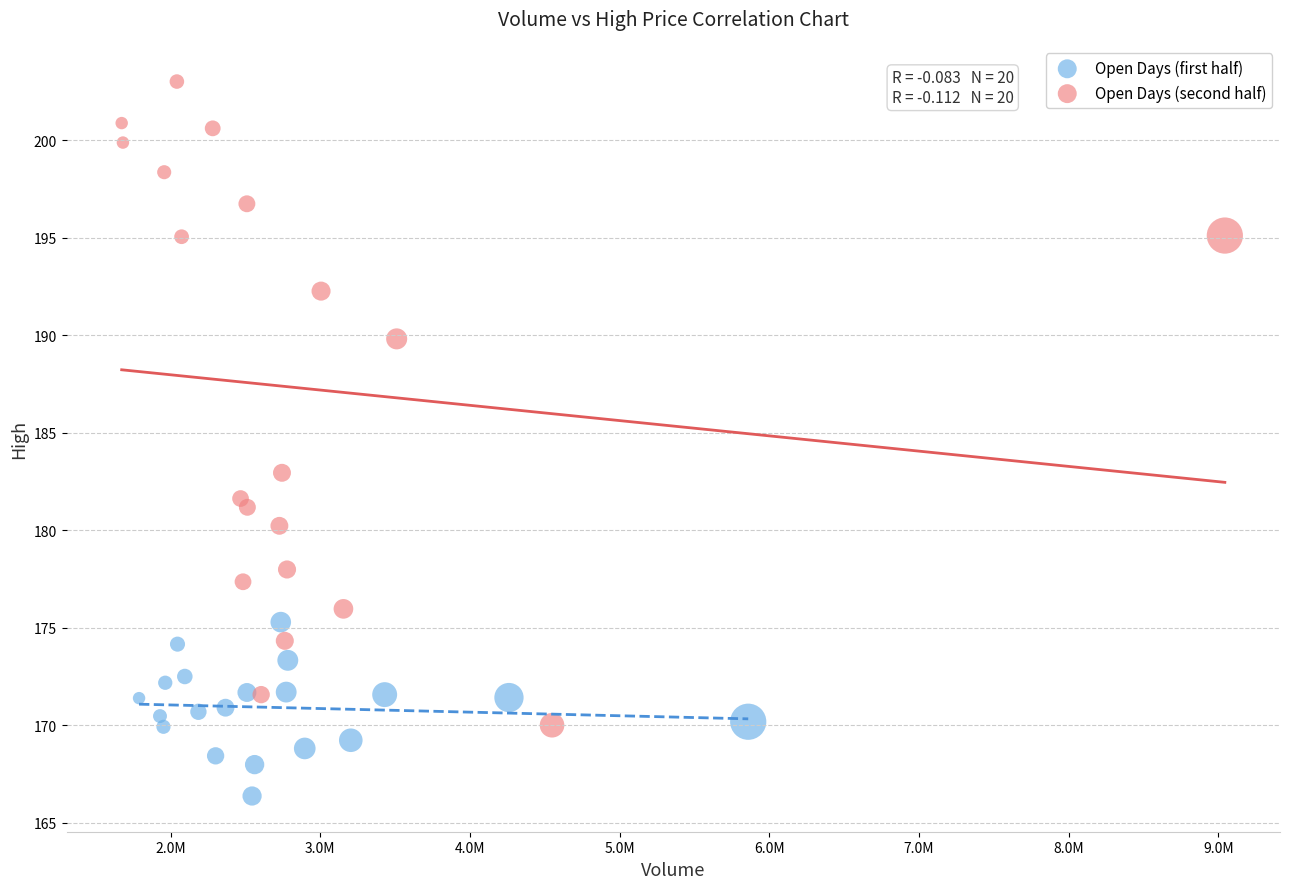

Which series contains the lowest Y value?

Open Days (first half)